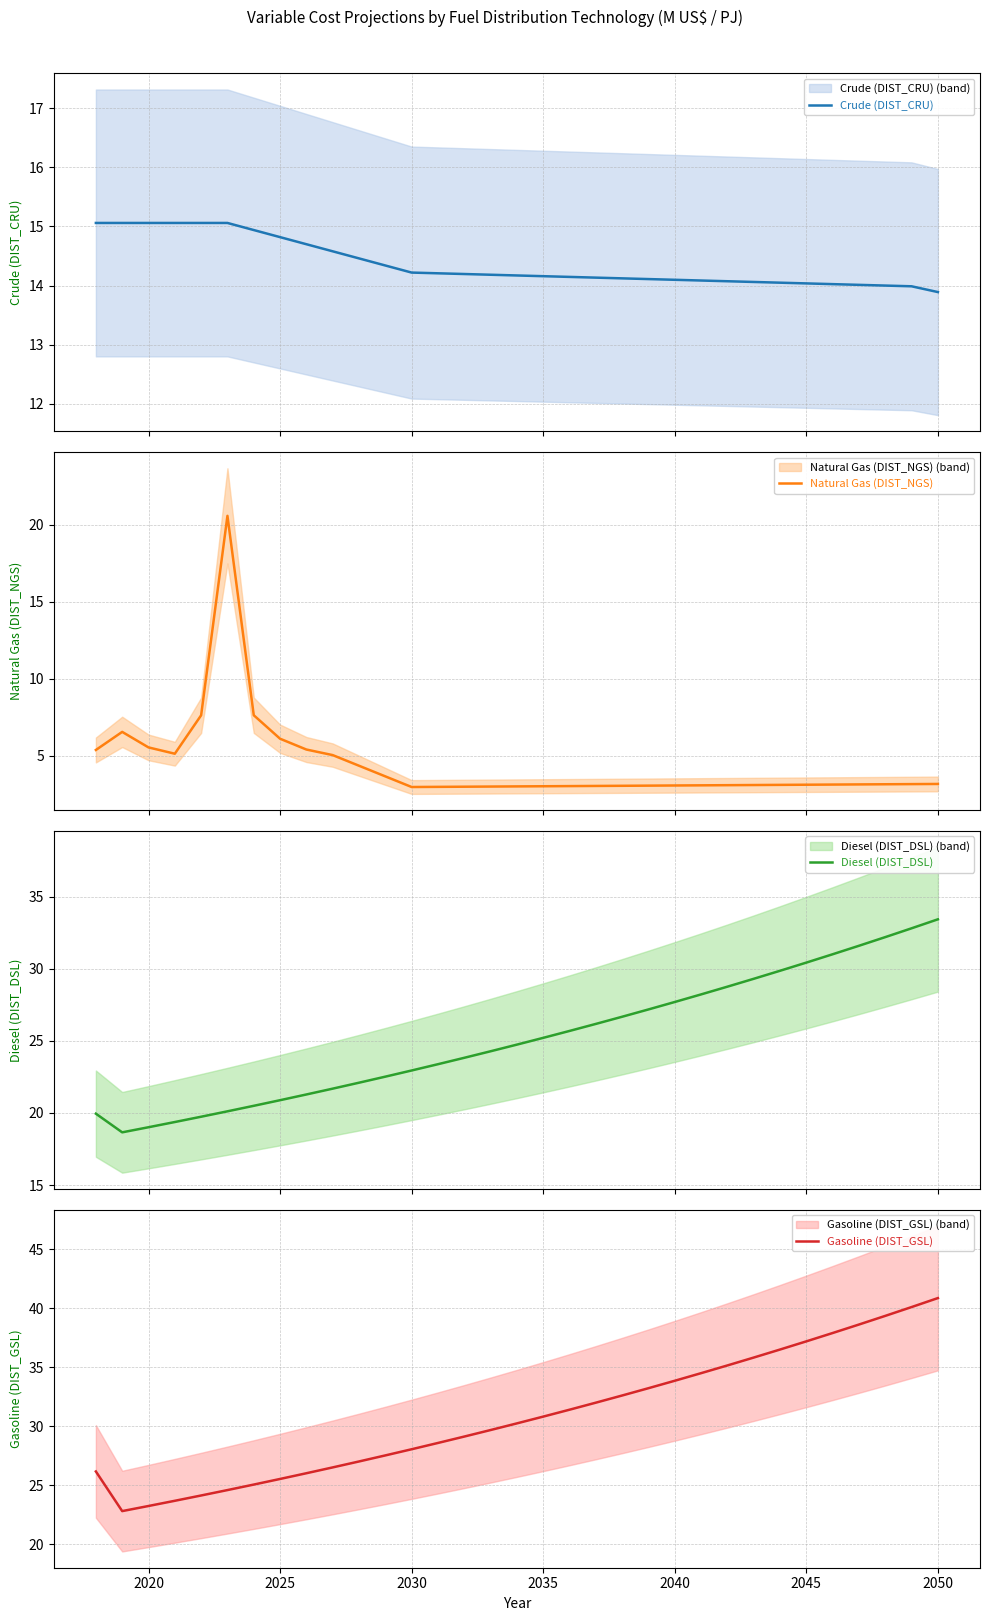

Which series has the largest total across all categories?

Gasoline (DIST_GSL)